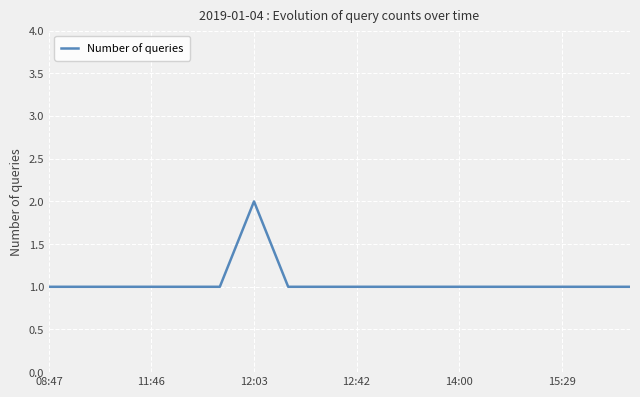

How many lines are shown in the chart?

1